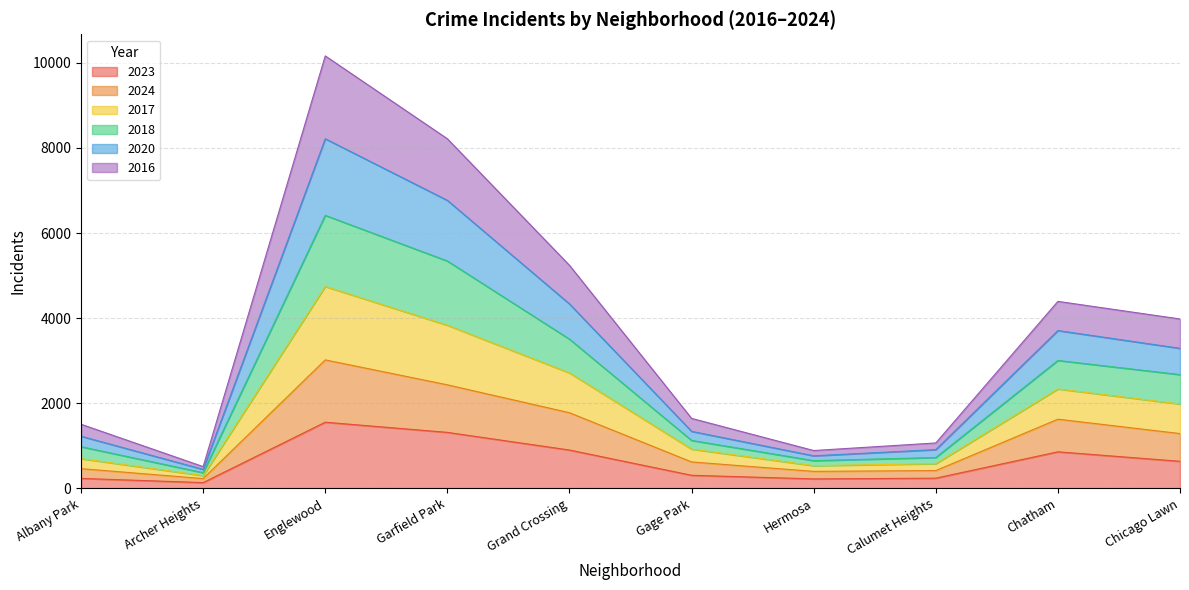

What position from the right is Hermosa?

4